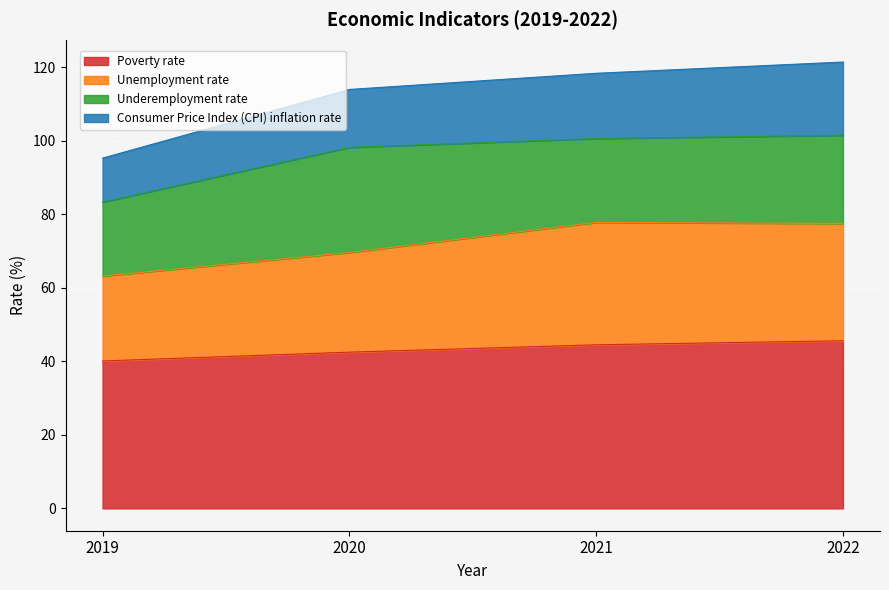

Between 2021 and 2019, which is larger?

2021